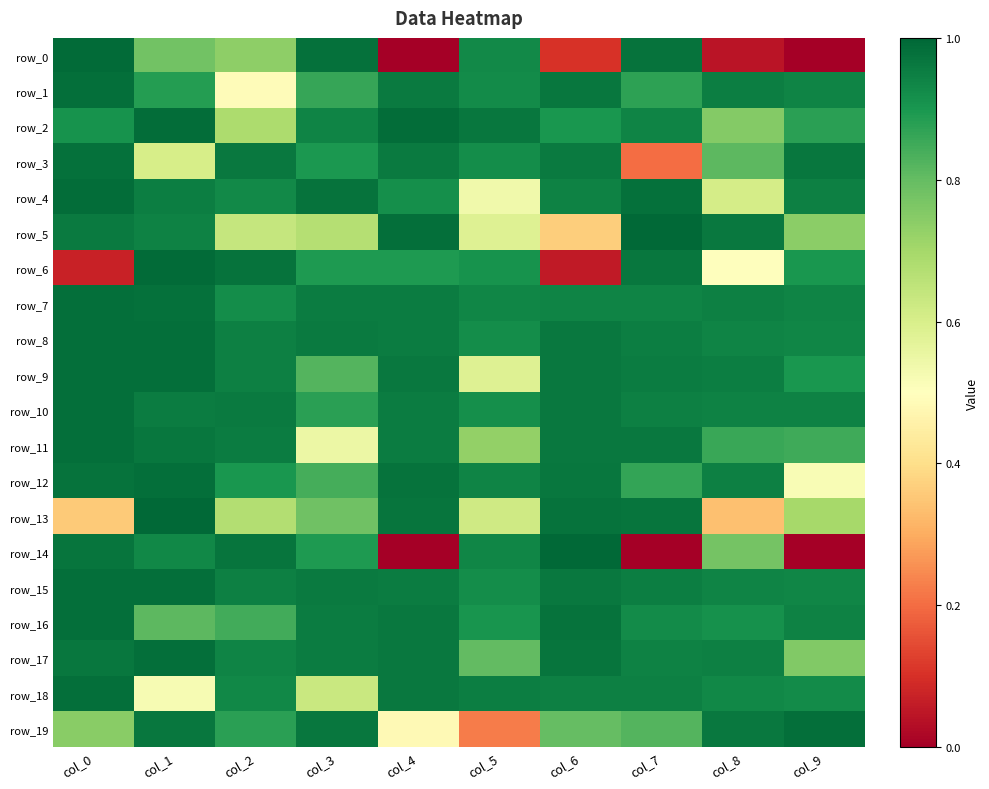

At which category is the sum across all series the highest?

col_1